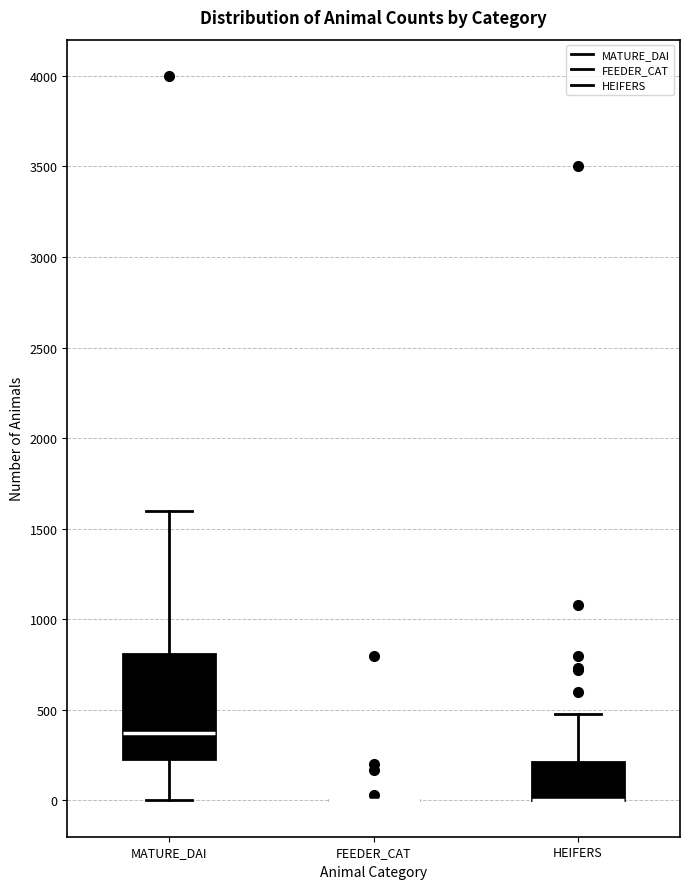

Reading left to right, transcribe this box plot: for each box, give where its median line is, the range the box spans, and where its two whiskers end, as read against the y-axis. The values are not printed on the chart, so give them approximately, as read against the axis.

MATURE_DAI: median 350, box 250 to 800, whiskers 0 to 1600
FEEDER_CAT: box collapsed to a line at 0, whiskers 0 to 0
HEIFERS: median 0 (drawn on the box's lower edge), box 0 to 200, whiskers 0 to 500